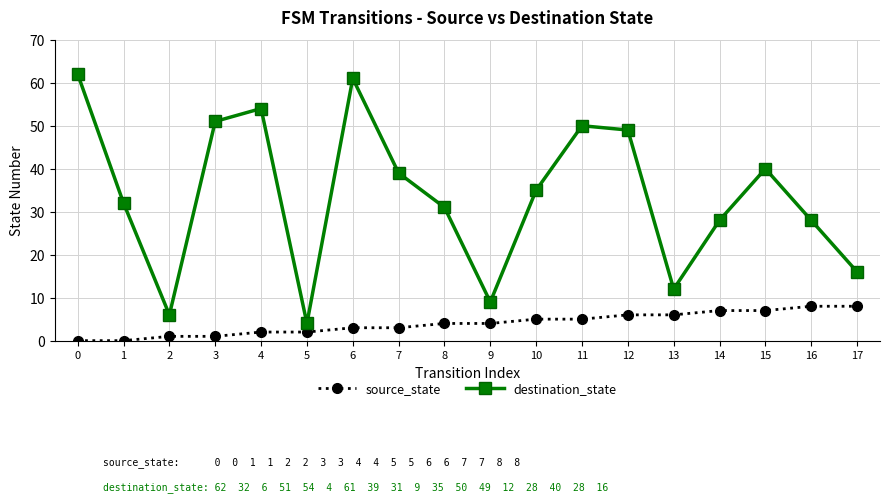

What is the value of the source_state point at the 6th from the left?

2